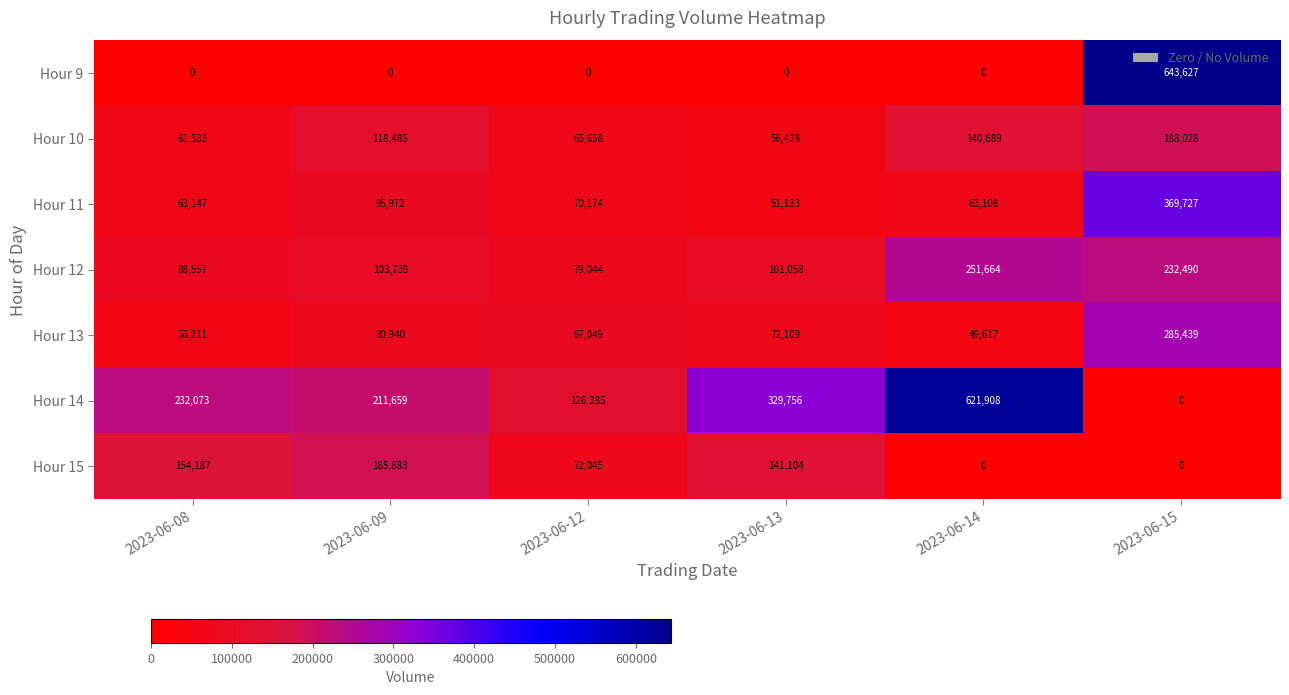

Which category has the highest value in the Hour 11 series?

2023-06-15